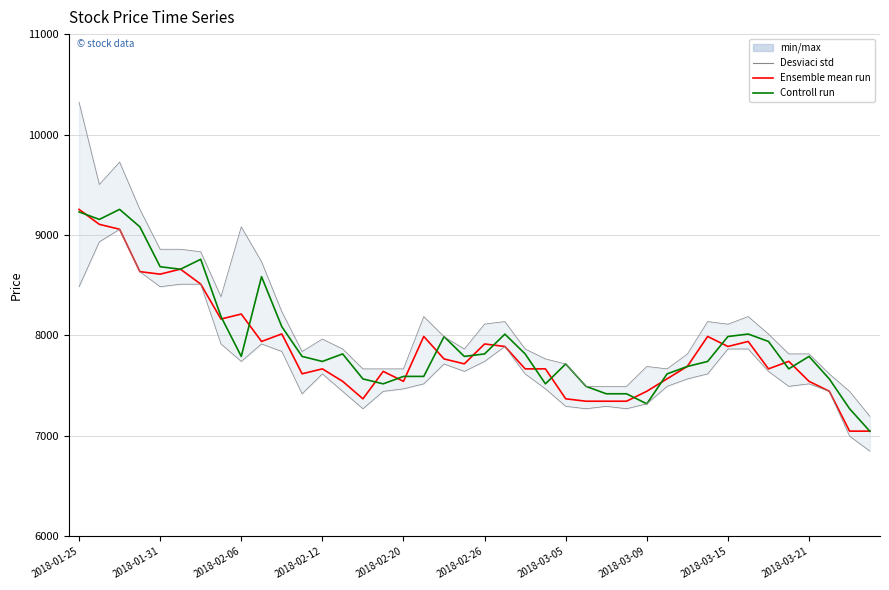

What is the difference between the Ensemble mean run values at 39 and 24?

322